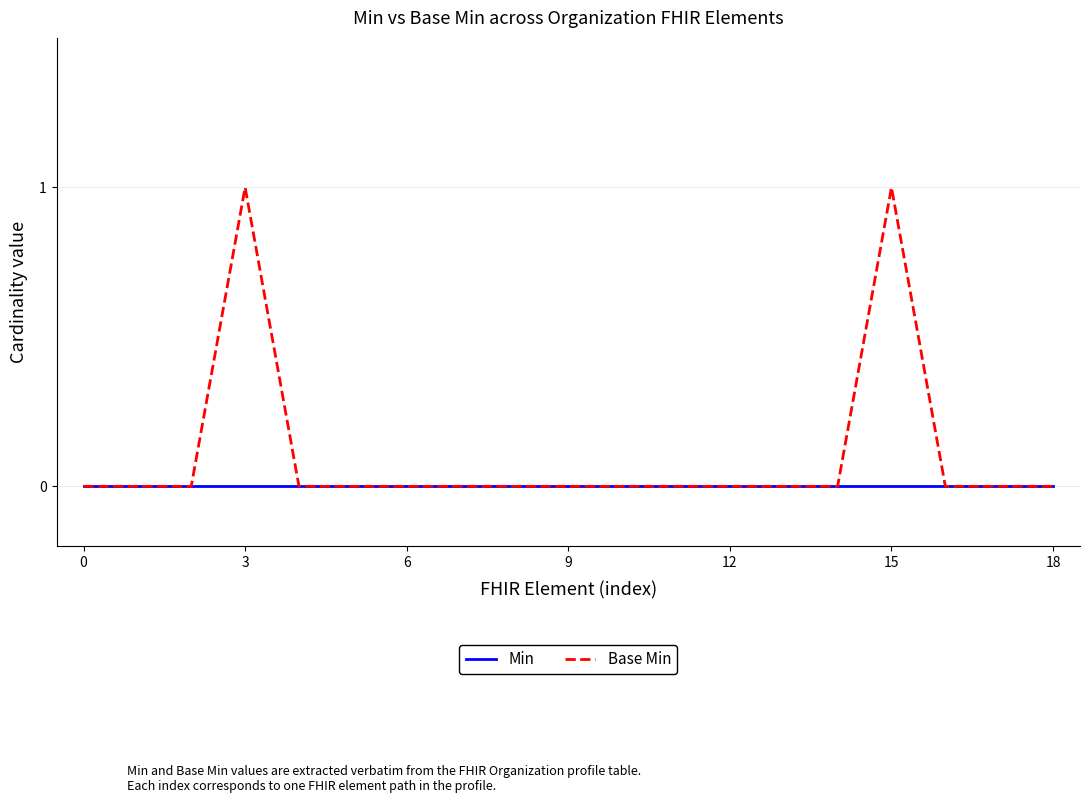

What are all the series names shown in the legend?

Min, Base Min